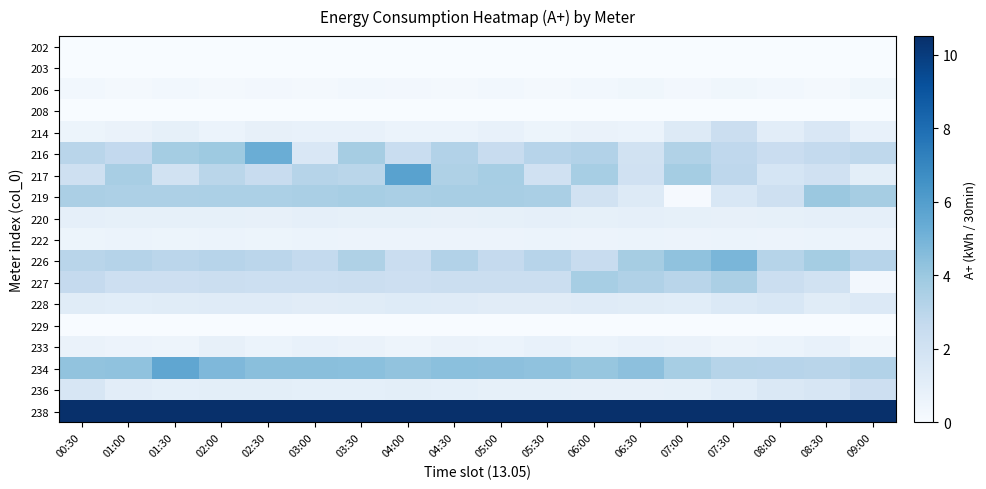

What is the maximum value shown in the chart?

10.5